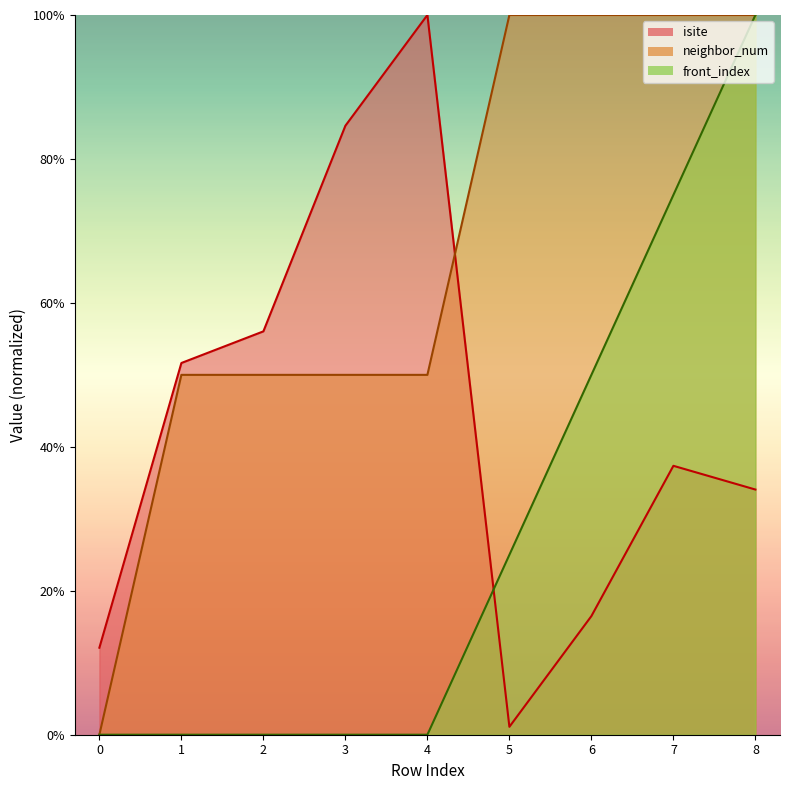

Which series has the widest spread of values?

neighbor_num